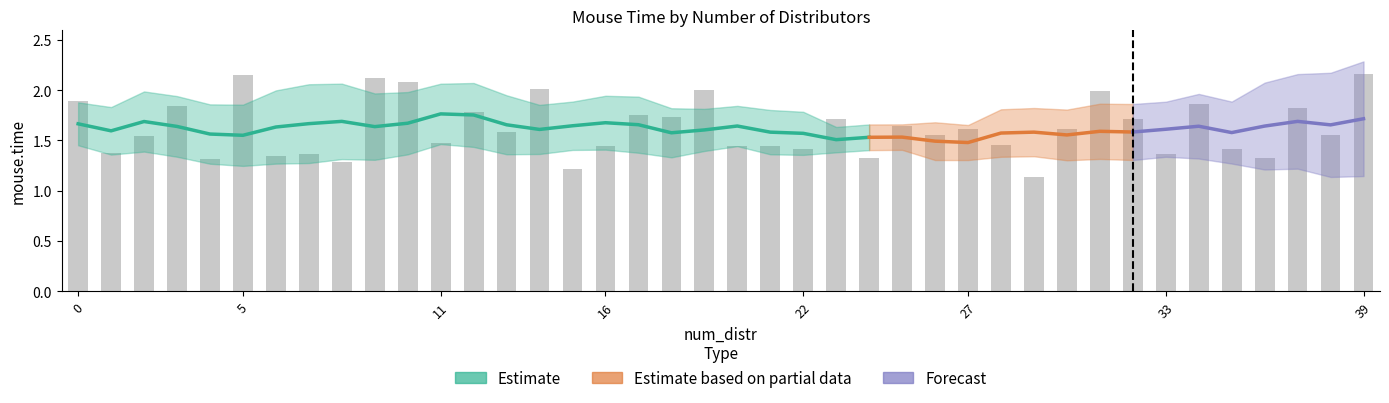

What is the value of the 8th bar from the left?

1.4